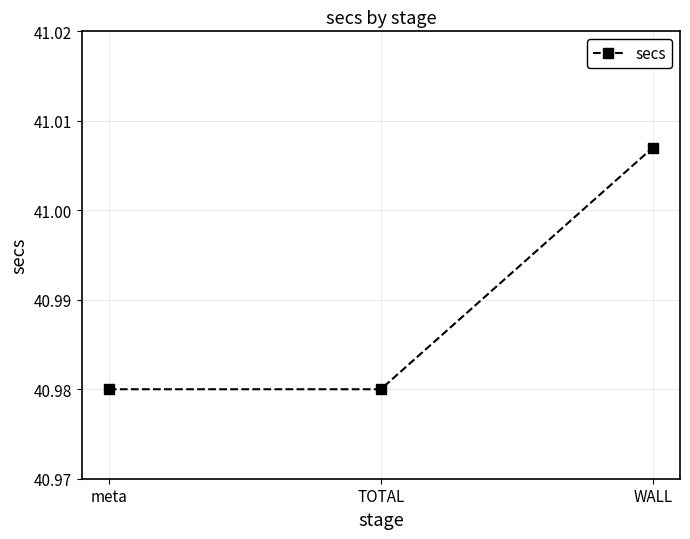

Which has a higher value, TOTAL or WALL?

WALL